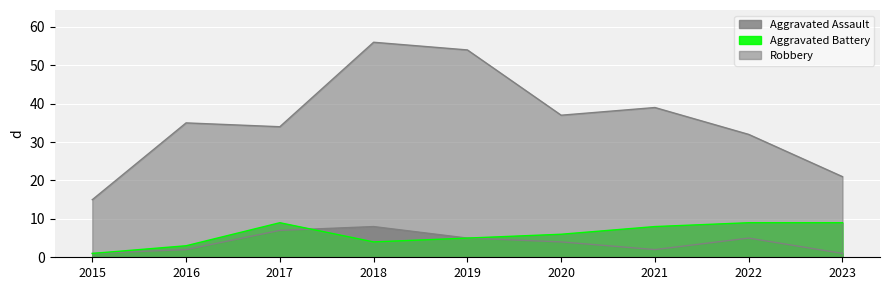

Reading right to left, extract all data points from this chart.

Aggravated Assault: 1	5	2	4	5	8	7	2	1
Aggravated Battery: 9	9	8	6	5	4	9	3	1
Robbery: 21	32	39	37	54	56	34	35	15